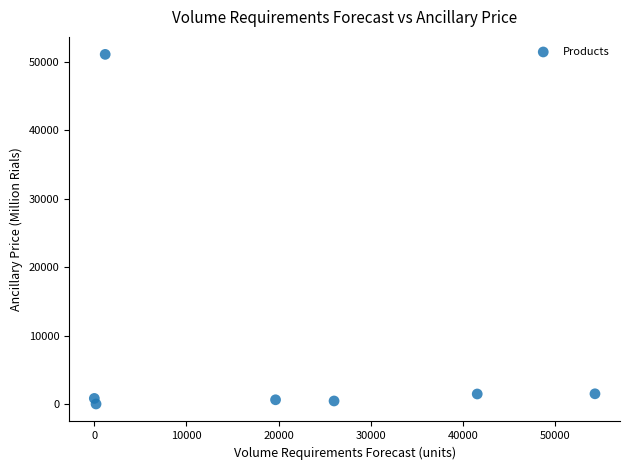

What is the range of X values (max minus min)?

54336